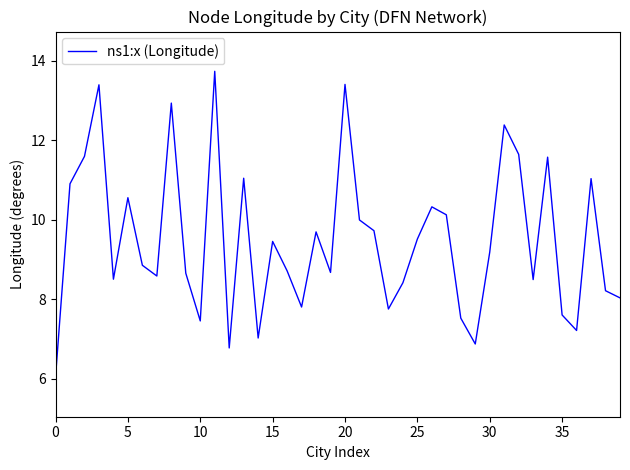

What is the minimum value shown in the chart?

6.0